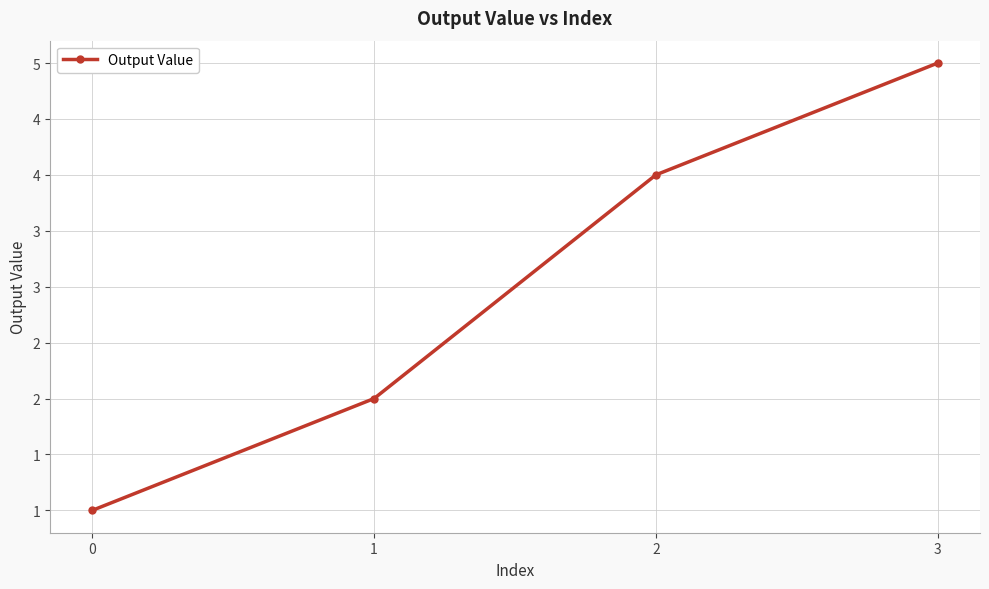

Which has a higher value, 0 or 2?

2